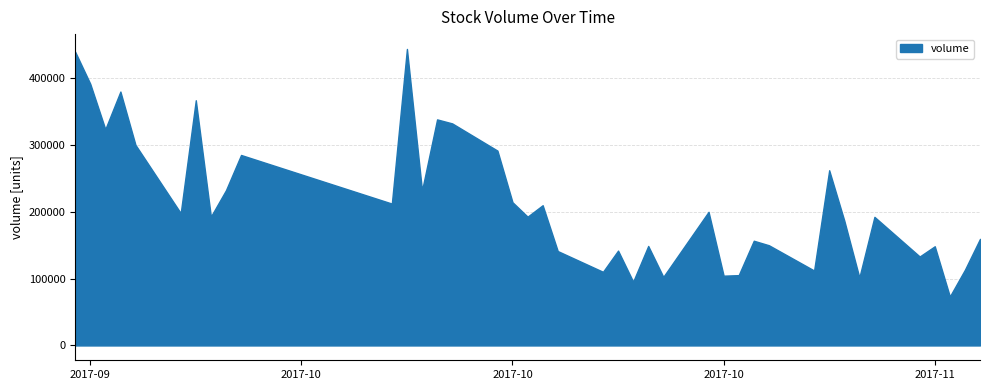

The chart shows a value of 146617.2 at 2017-11-07. True or false?

False